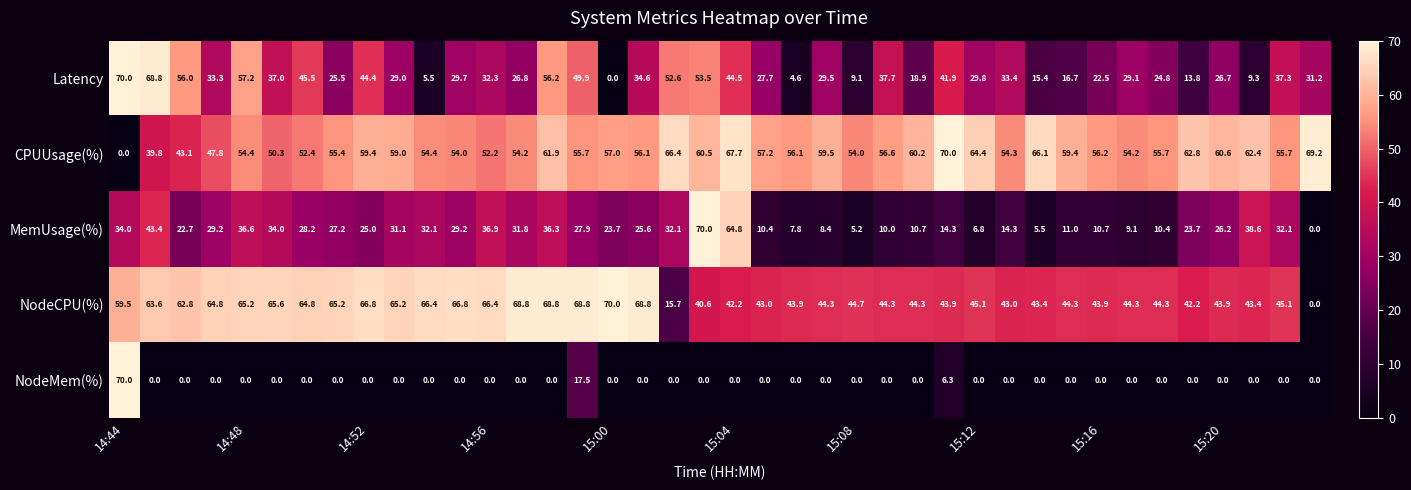

What is the maximum value for NodeMem(%)?

70.0